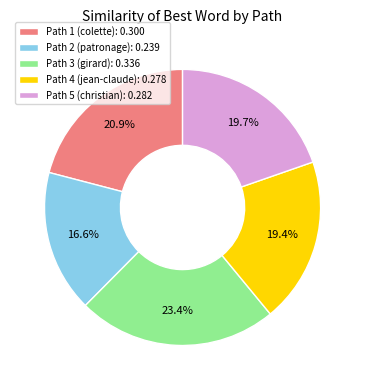

How many slices are in this pie chart?

5